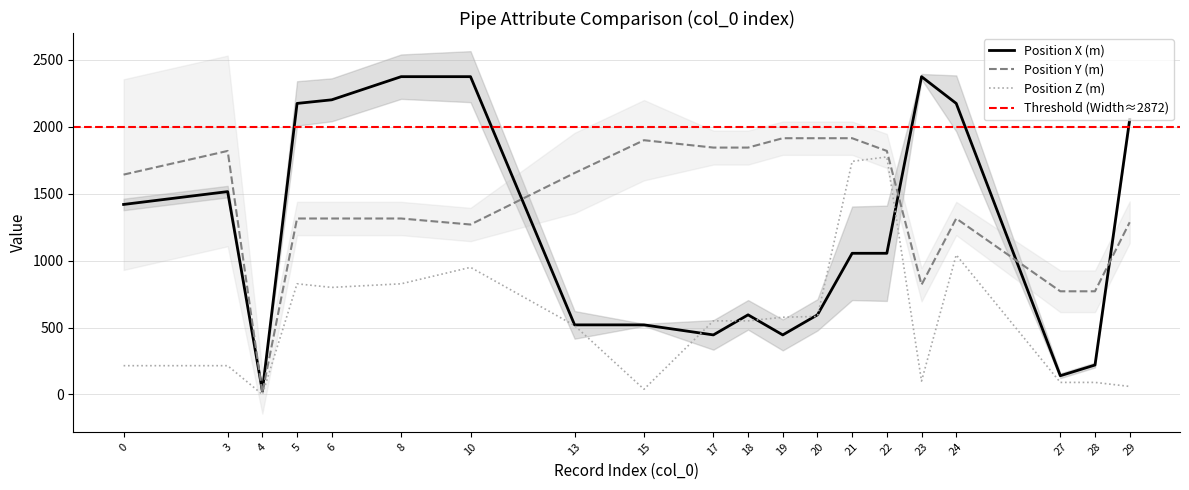

List the labels in order of Position Y (m) value, largest first.

19, 20, 21, 15, 17, 18, 3, 22, 13, 0, 5, 6, 8, 24, 29, 10, 23, 27, 28, 4